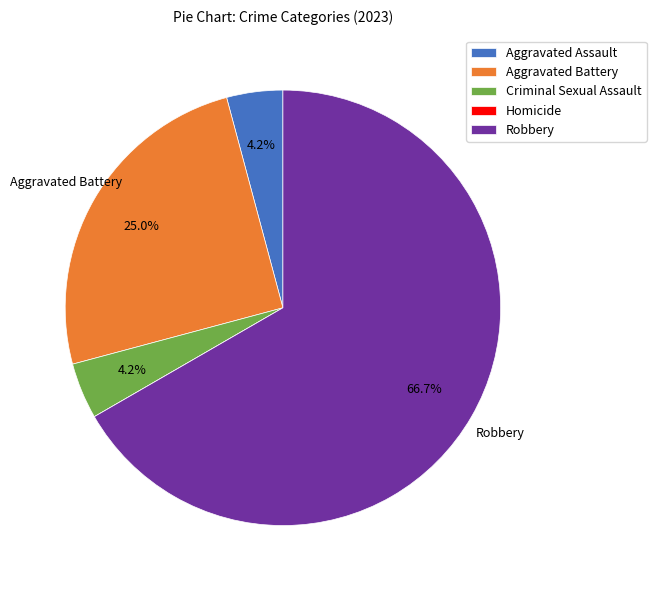

True or false: Aggravated Battery accounts for 17% of the total.

False